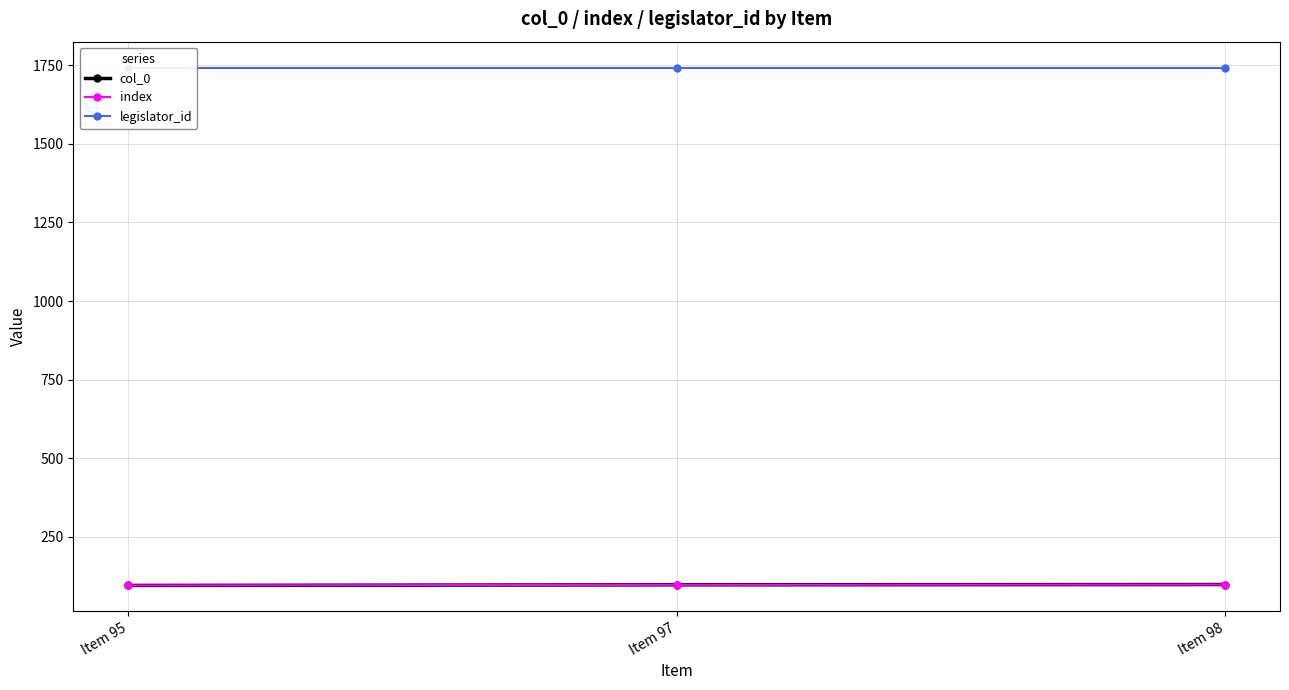

The index series shows 59 at Item 95. True or false?

False